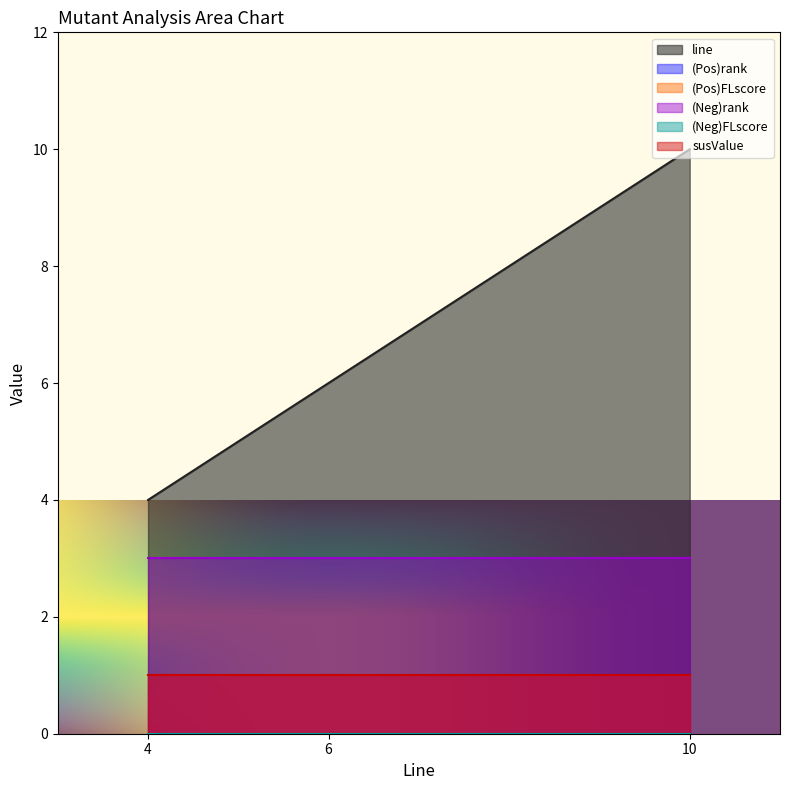

Where is line nearest to the value 7?

6